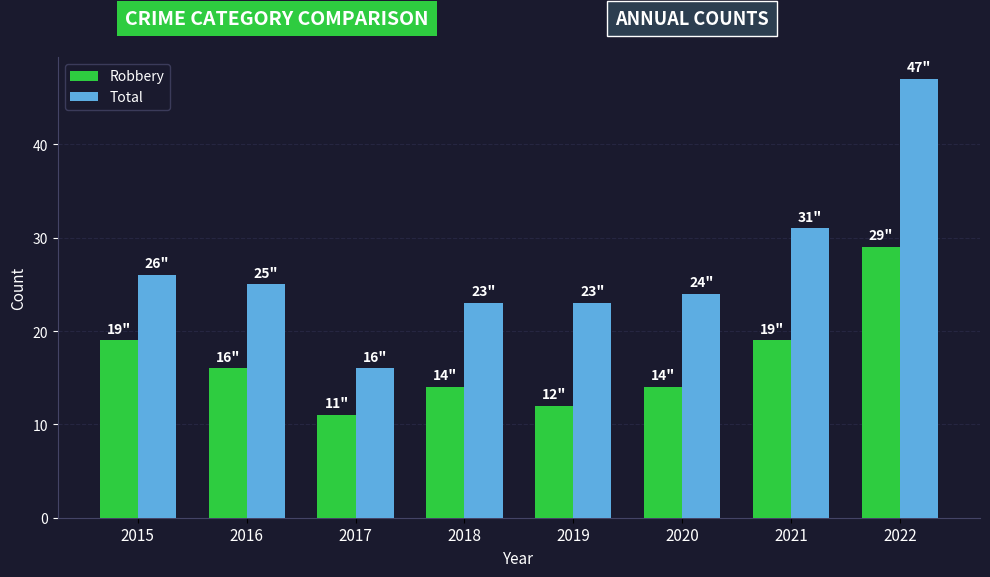

Which series has the largest total across all categories?

Total